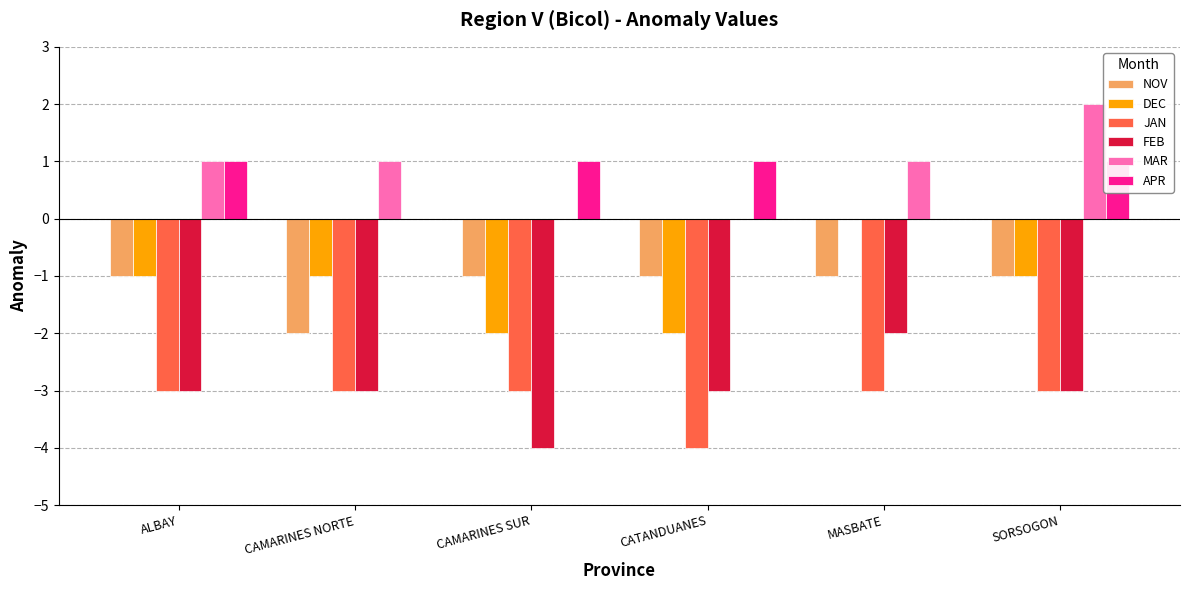

Reading left to right, transcribe all the data shown in this chart.

NOV: ALBAY=-1	CAMARINES NORTE=-2	CAMARINES SUR=-1	CATANDUANES=-1	MASBATE=-1	SORSOGON=-1
DEC: ALBAY=-1	CAMARINES NORTE=-1	CAMARINES SUR=-2	CATANDUANES=-2	MASBATE=0	SORSOGON=-1
JAN: ALBAY=-3	CAMARINES NORTE=-3	CAMARINES SUR=-3	CATANDUANES=-4	MASBATE=-3	SORSOGON=-3
FEB: ALBAY=-3	CAMARINES NORTE=-3	CAMARINES SUR=-4	CATANDUANES=-3	MASBATE=-2	SORSOGON=-3
MAR: ALBAY=1	CAMARINES NORTE=1	CAMARINES SUR=0	CATANDUANES=0	MASBATE=1	SORSOGON=2
APR: ALBAY=1	CAMARINES NORTE=0	CAMARINES SUR=1	CATANDUANES=1	MASBATE=0	SORSOGON=1